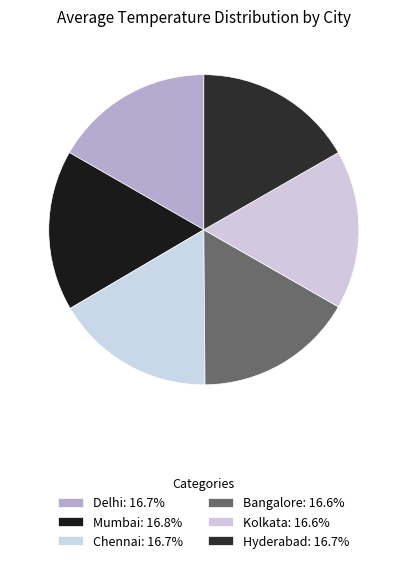

What percentage is NOT represented by Mumbai?

83.2%